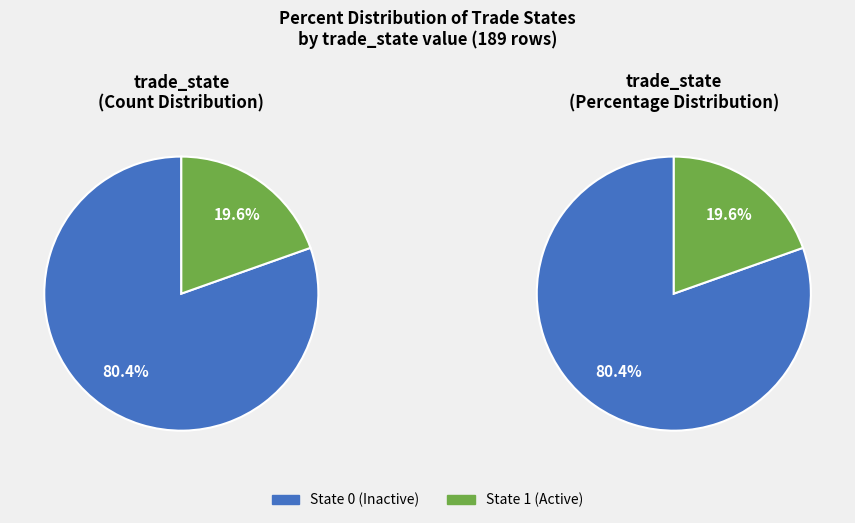

What is the ratio of the value at trade_state_0 to the value at trade_state_1?

4.1